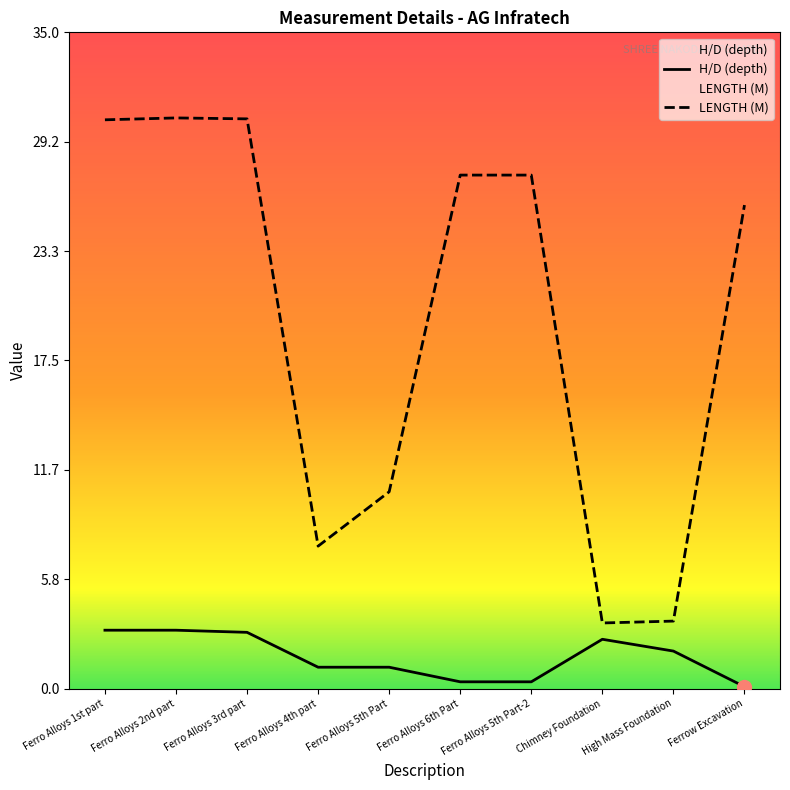

The value of LENGTH (M) at High Mass Foundation is 3.6. True or false?

True